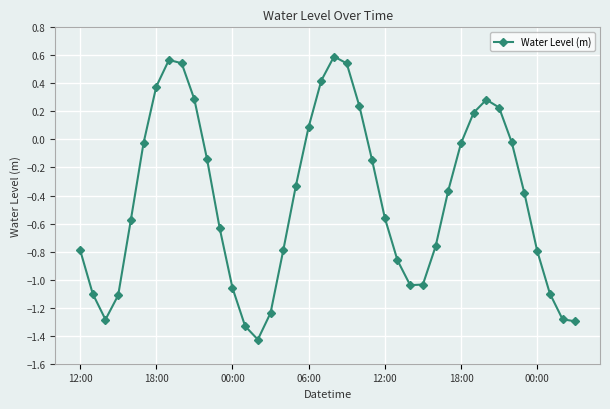

What is the difference between the maximum and minimum values?

2.0